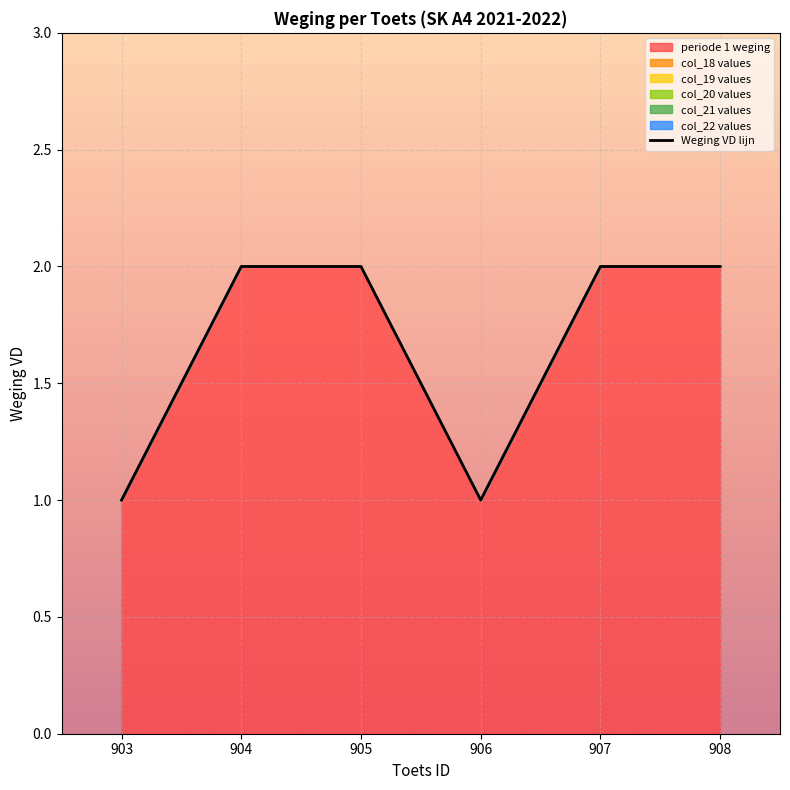

Count the number of categories in the chart.

6